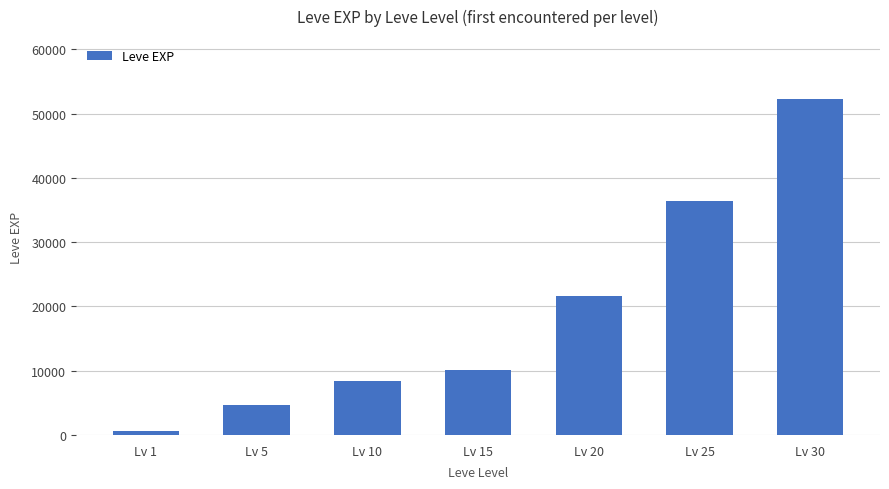

Reading left to right, list all the values displayed in this chart.

Lv 1=630	Lv 5=4660	Lv 10=8430	Lv 15=10100	Lv 20=21600	Lv 25=36390	Lv 30=52220